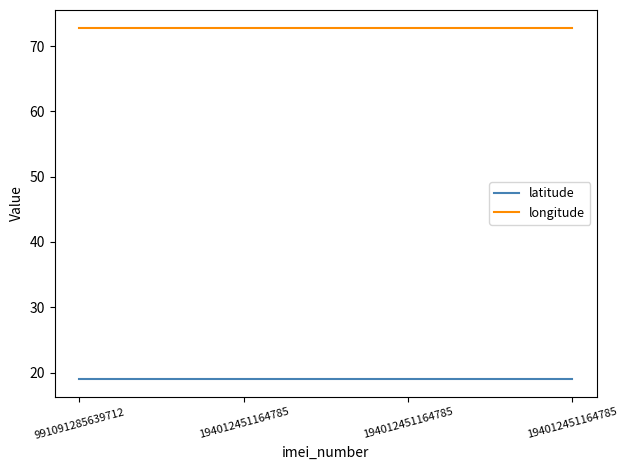

Reading left to right, what are all the values shown in this chart?

latitude: 991091285639712=18.9	194012451164785=18.9	194012451164785=18.9	194012451164785=18.9
longitude: 991091285639712=72.8	194012451164785=72.8	194012451164785=72.8	194012451164785=72.8